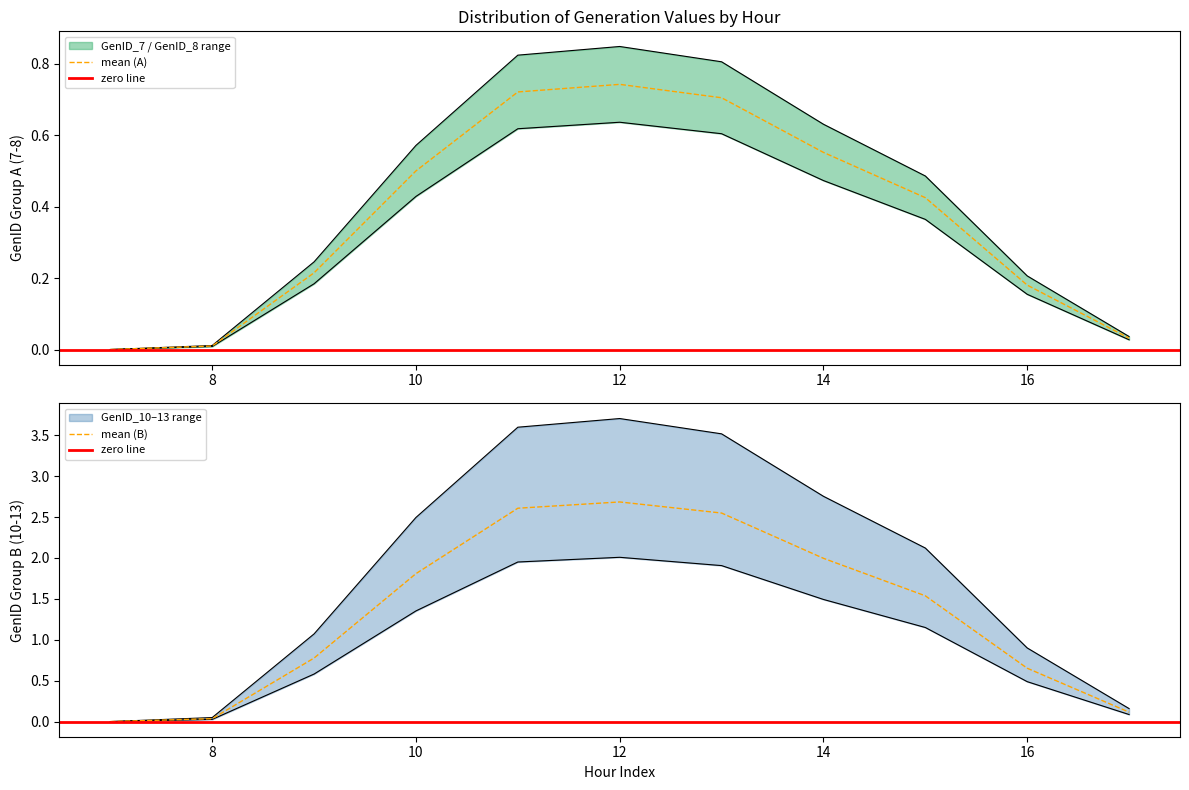

Is the value of GenID_8 at 11 greater than the value of GenID_7 at 12?

No